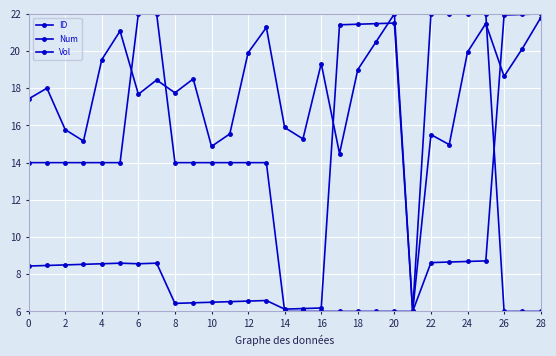

How many categories are shown in the chart?

29